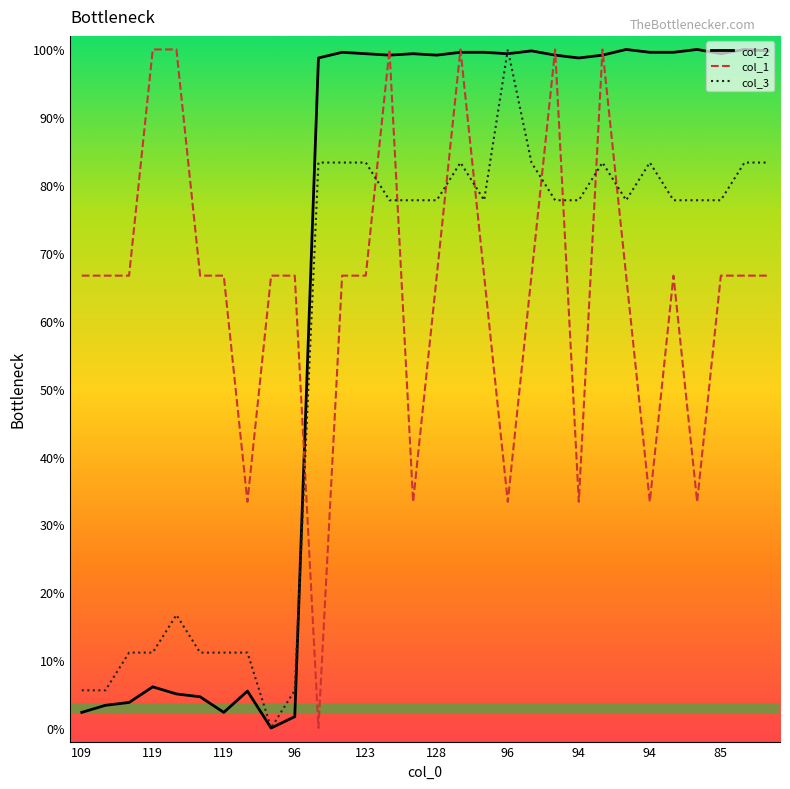

List the series in order of their overall mean, lowest first.

col_3, col_1, col_2